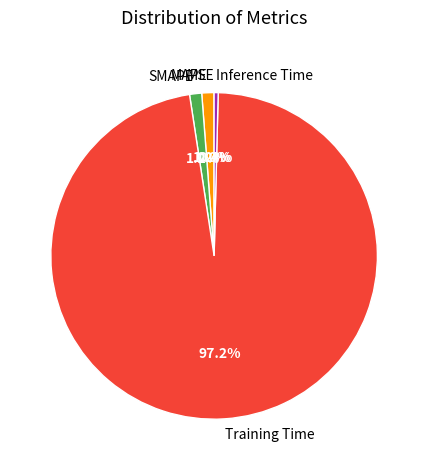

What is the largest slice in the pie chart?

Training Time